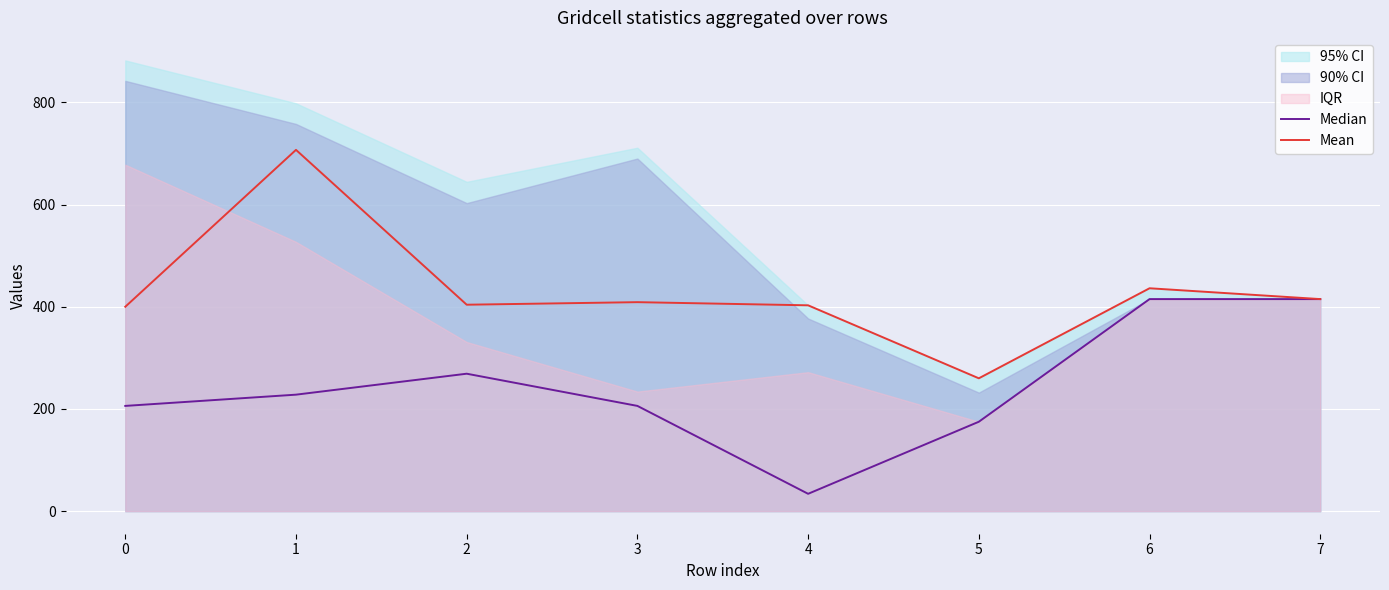

The Median series shows 65.3 at 0. True or false?

False